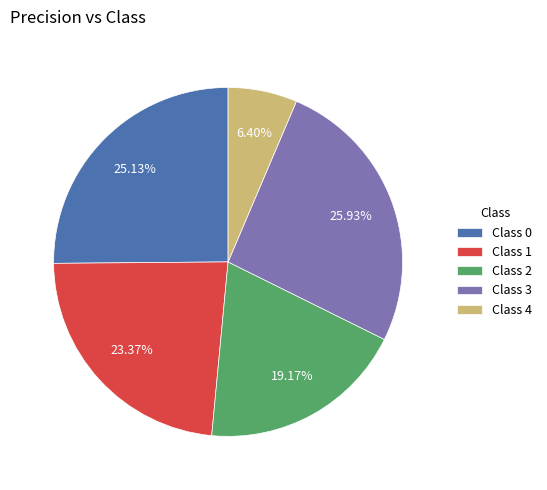

Between Class 2 and Class 4, which is larger?

Class 2